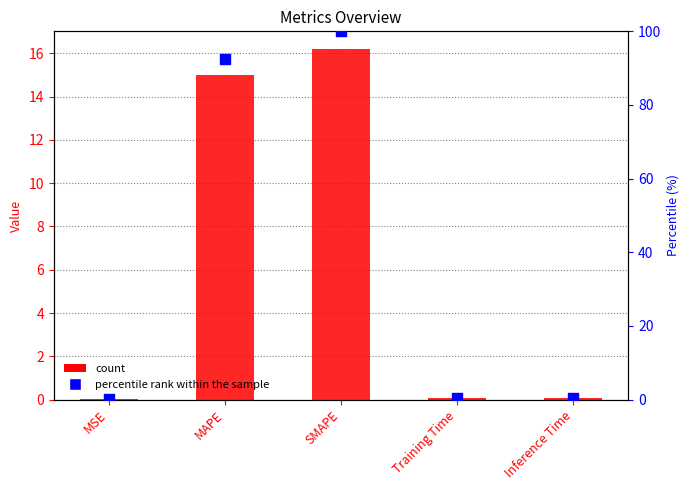

At which category is the sum across all series the highest?

SMAPE